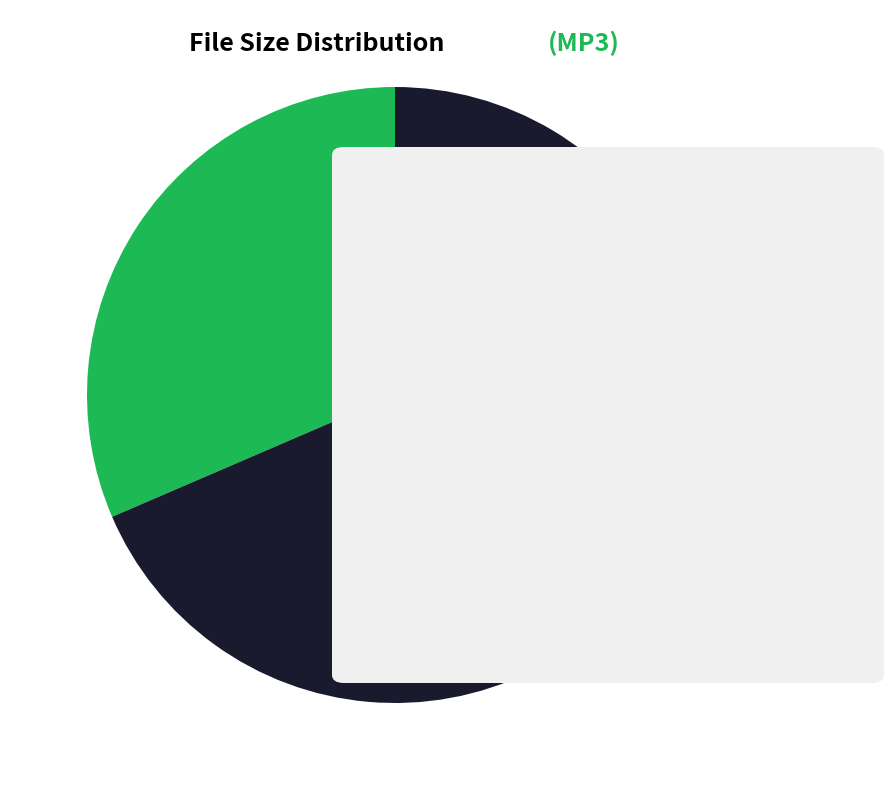

Does any single category account for the majority?

Yes